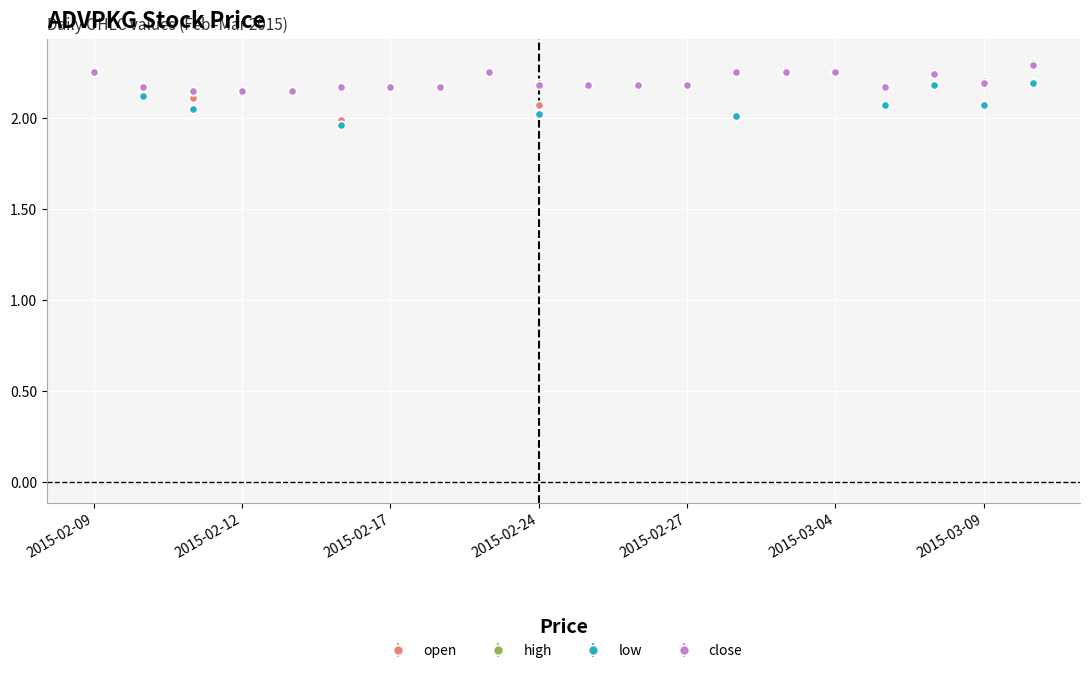

What is the maximum value for close?

2.3